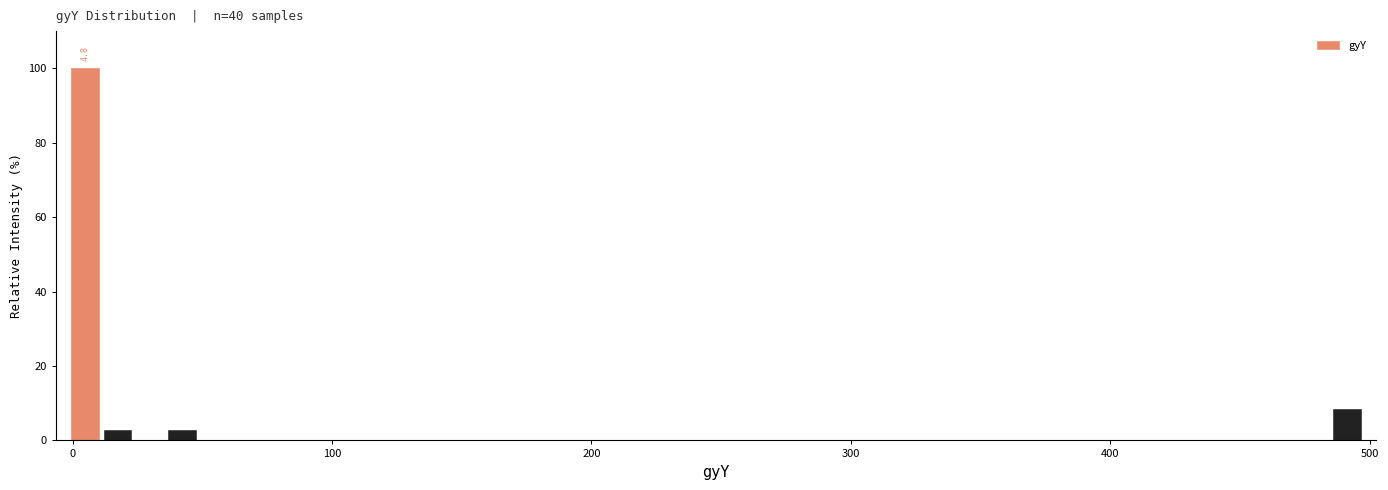

Around what value on the x-axis is the tallest bar? Give the approximate position of its centre, as read against the axis.

0